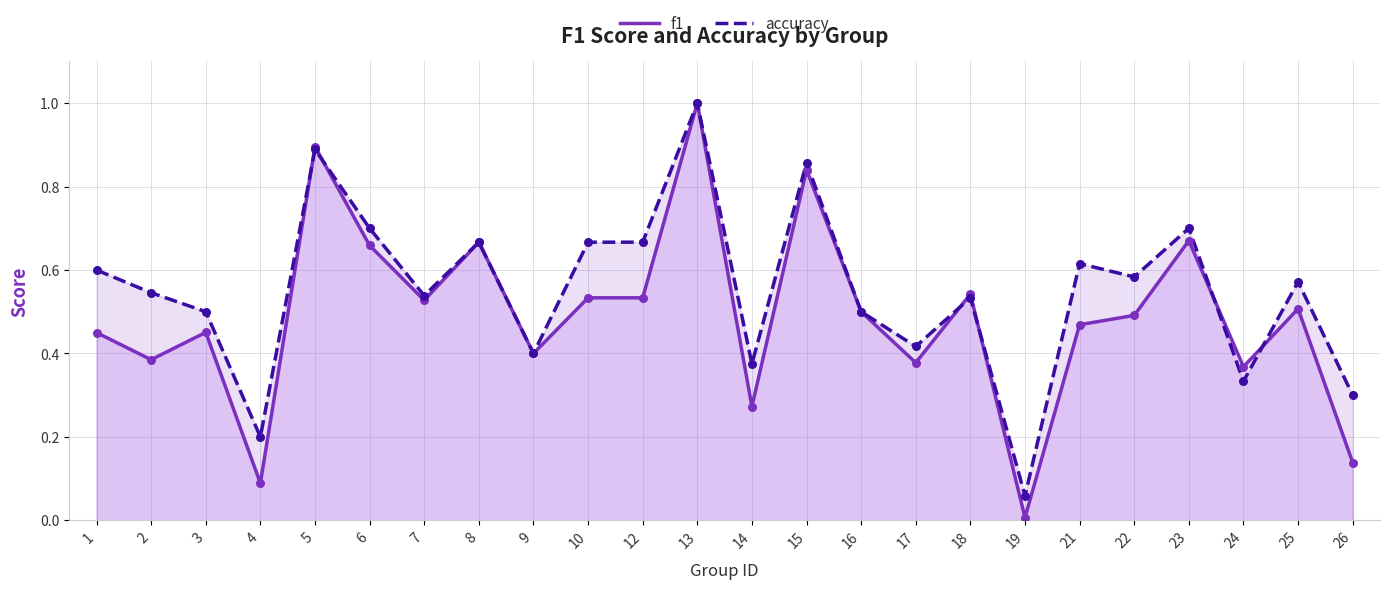

What are all the series names shown in the legend?

f1, accuracy